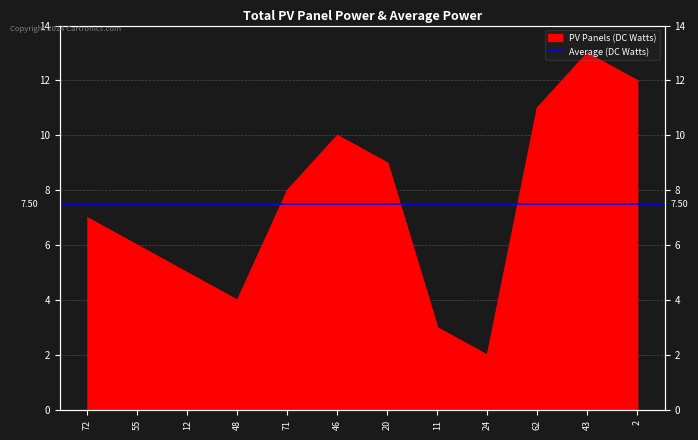

True or false: the data shows 8 at 71.

True